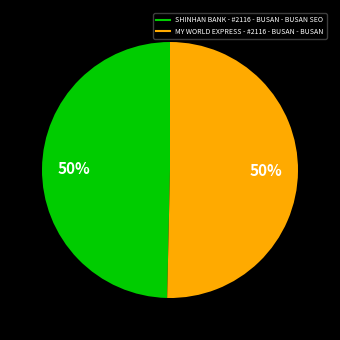

What is the ratio of the value at SHINHAN BANK - #2116 - BUSAN - BUSAN SEO to the value at MY WORLD EXPRESS - #2116 - BUSAN - BUSAN?

1.0